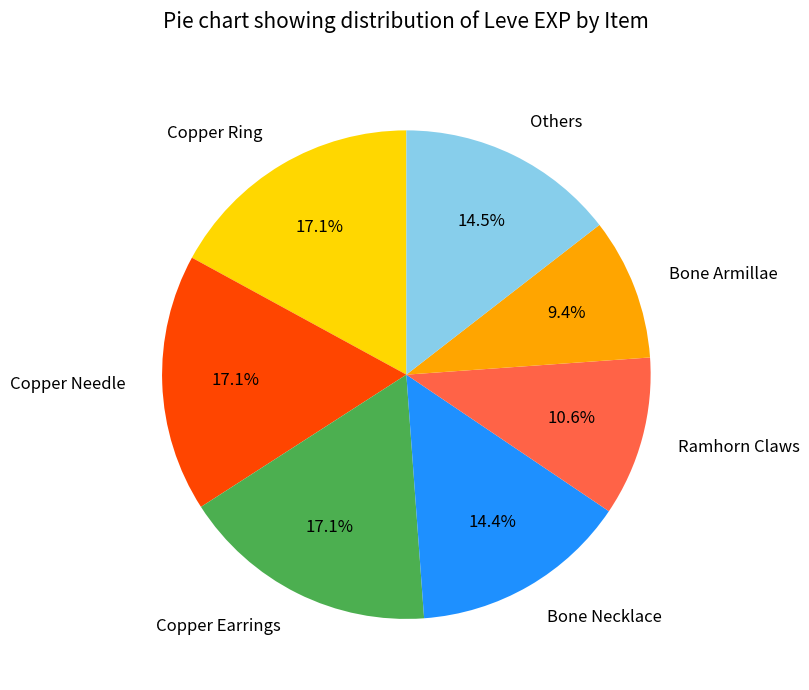

To the nearest percent, what percentage of the pie is Copper Ring?

17%